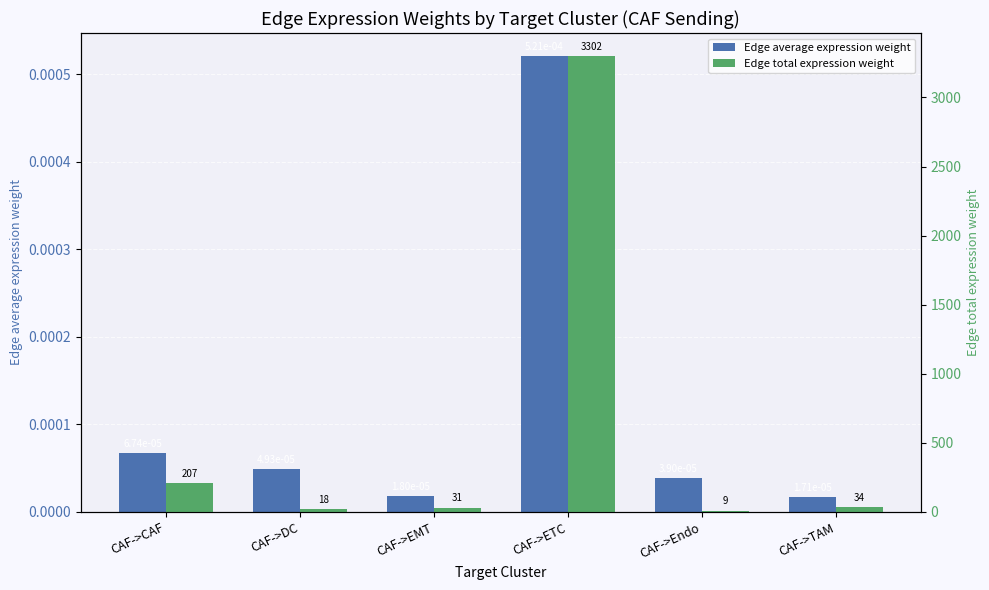

What value does the Edge total expression weight series have at CAF->Endo?

9.4